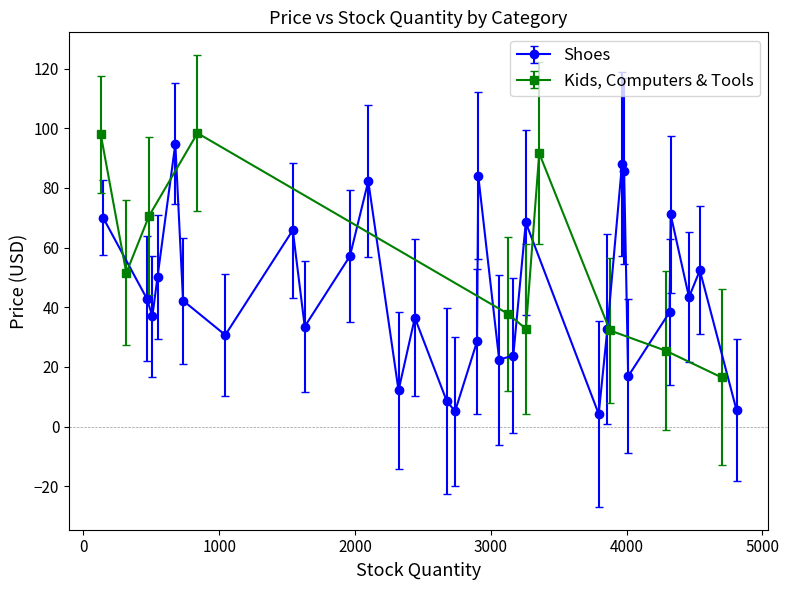

What is the value of the Shoes point at the 29th from the left?

52.4